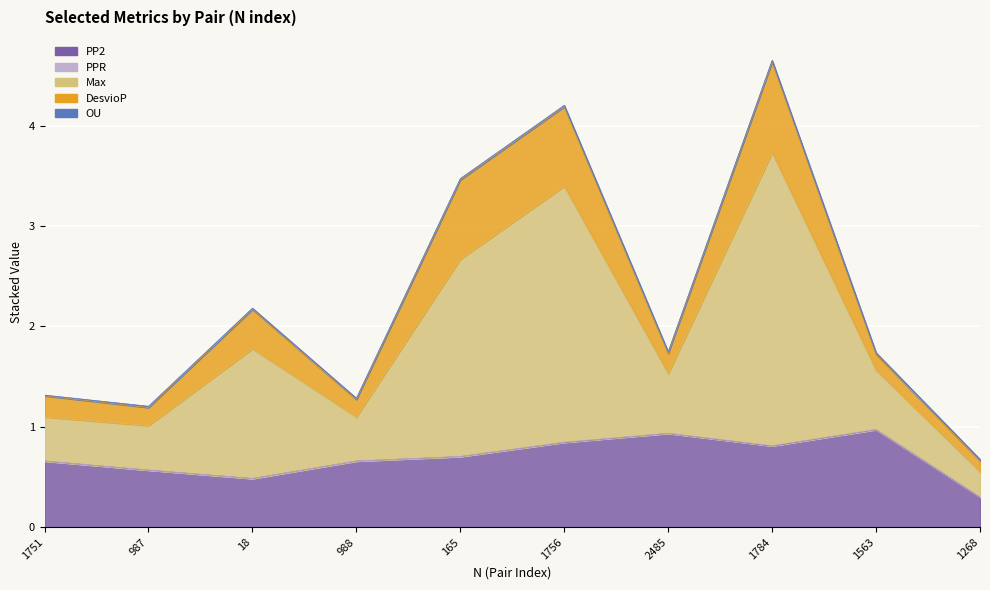

Which category has the highest value in the PP2 series?

1563